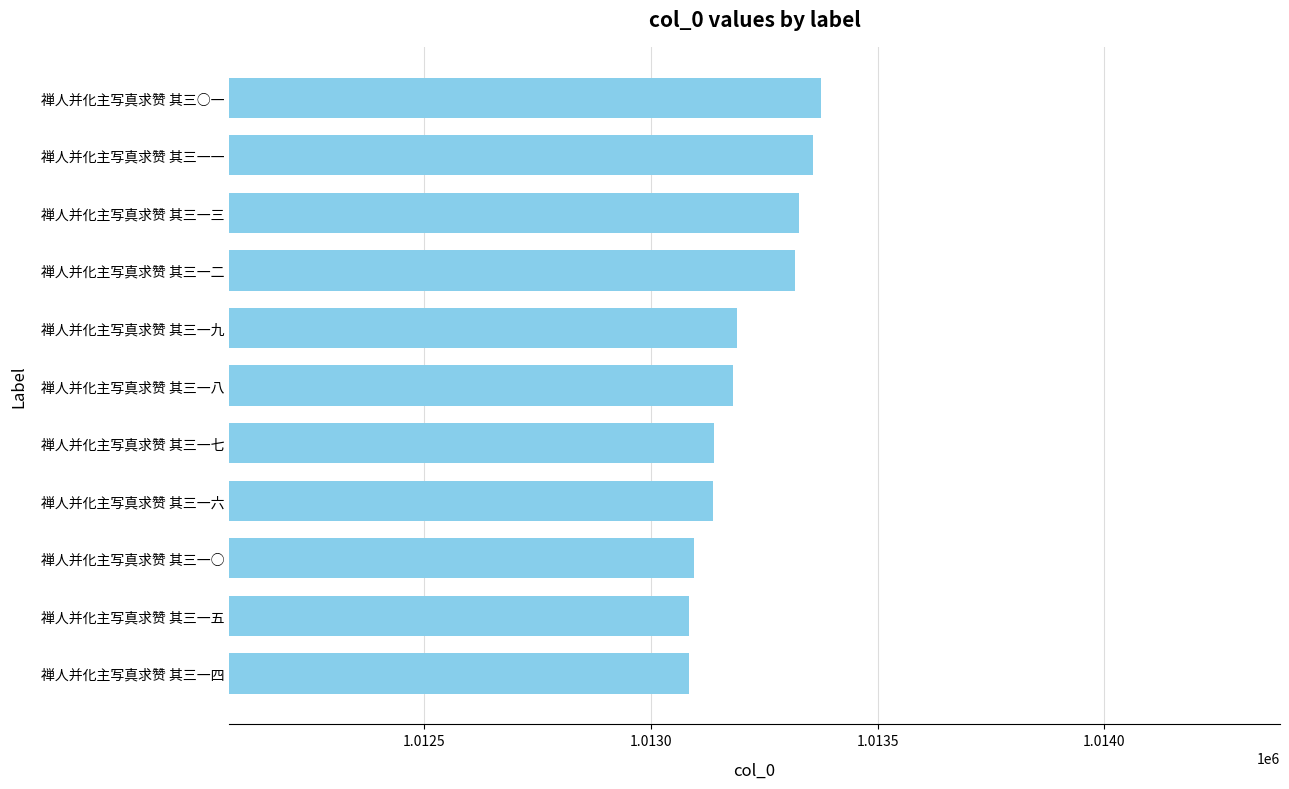

What is the smallest value displayed?

1013083